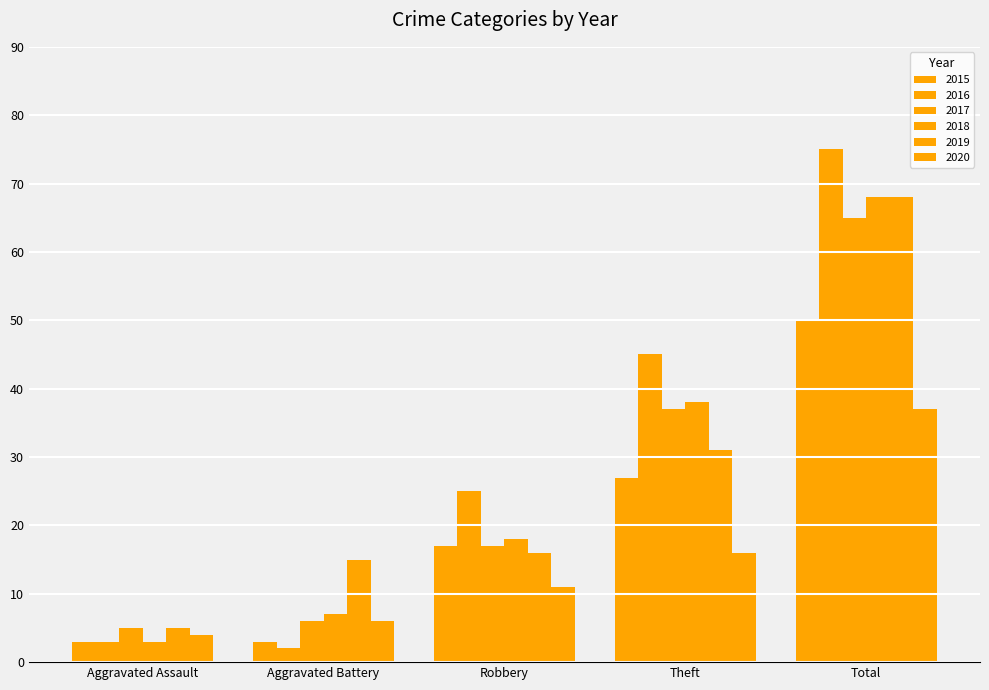

How many bars are there in each group?

6